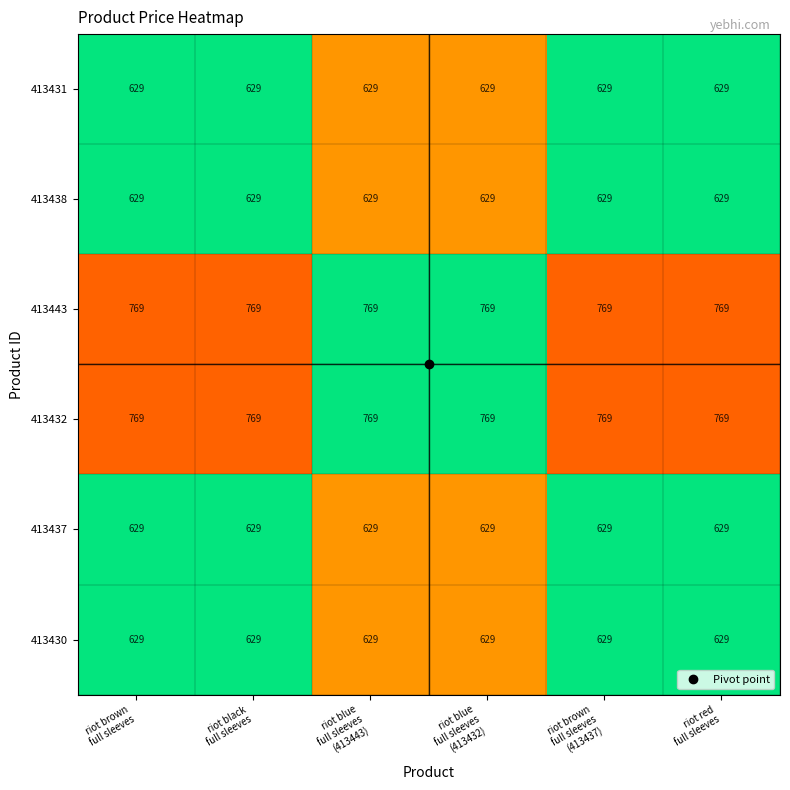

Count the number of data series in this chart.

6